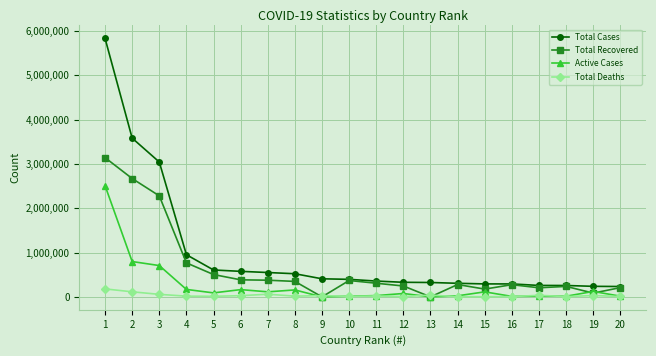

Which series has the largest range (max minus min)?

Total Cases